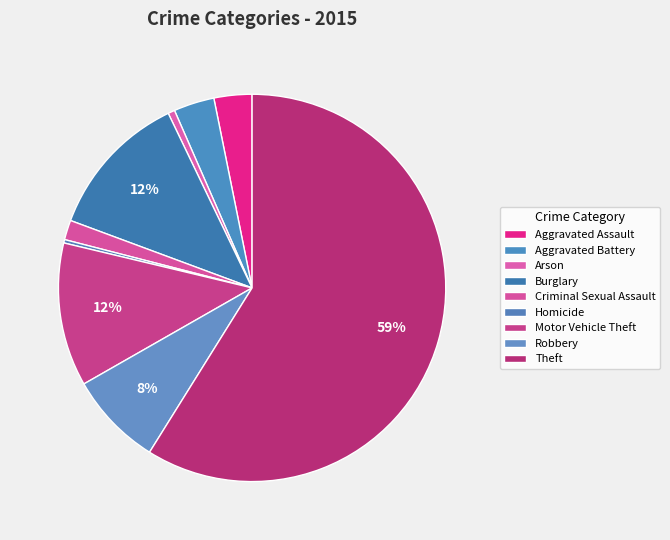

Is there any slice that represents more than half of the pie?

Yes